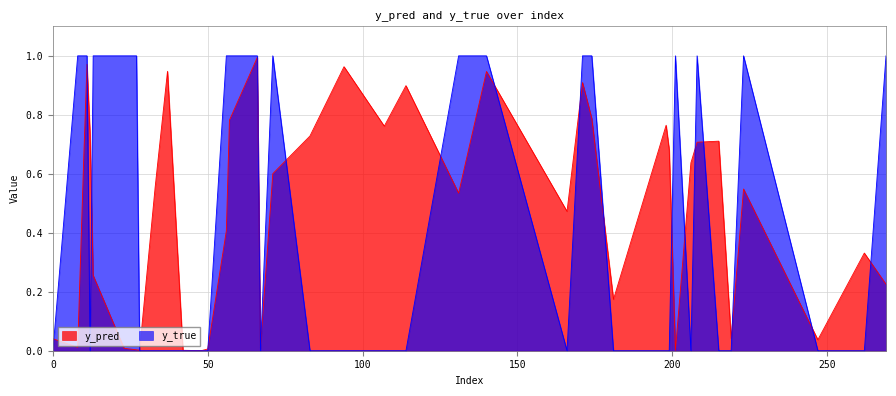

At which label does y_pred reach its minimum?

48